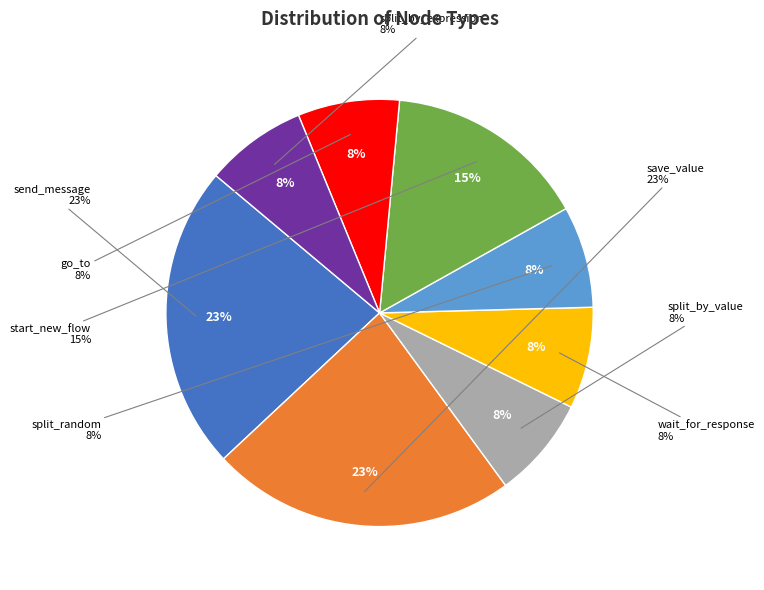

How many segments does this pie chart have?

8